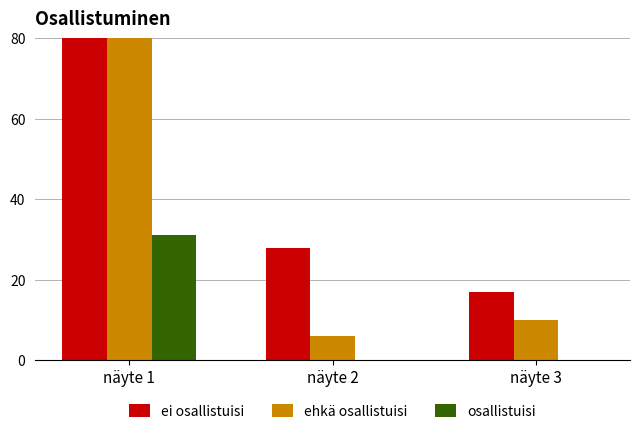

At which category does the chart reach its peak across all series?

näyte 1